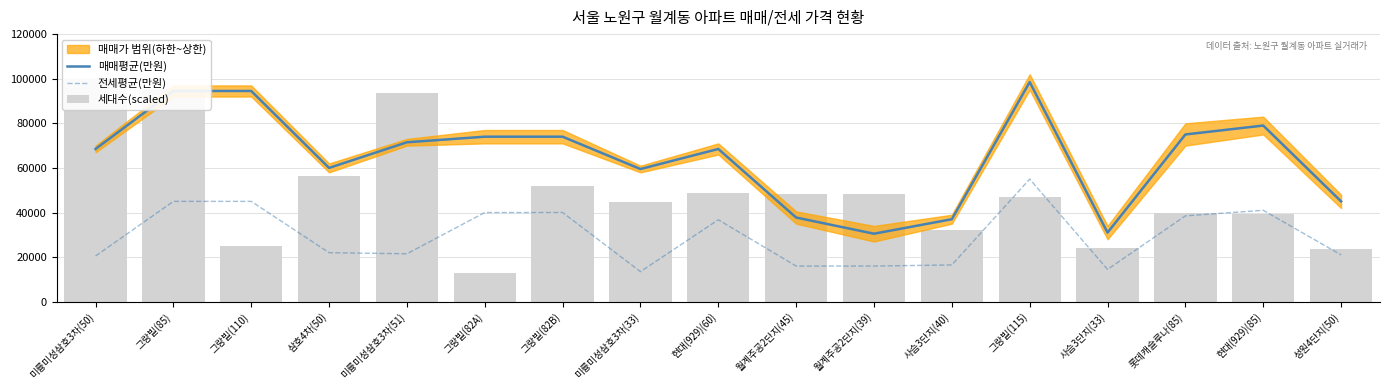

Is the value of 전세평균(만원) at 사슴3단지(40) greater than the value of 세대수(scaled) at 그랑빌(110)?

No